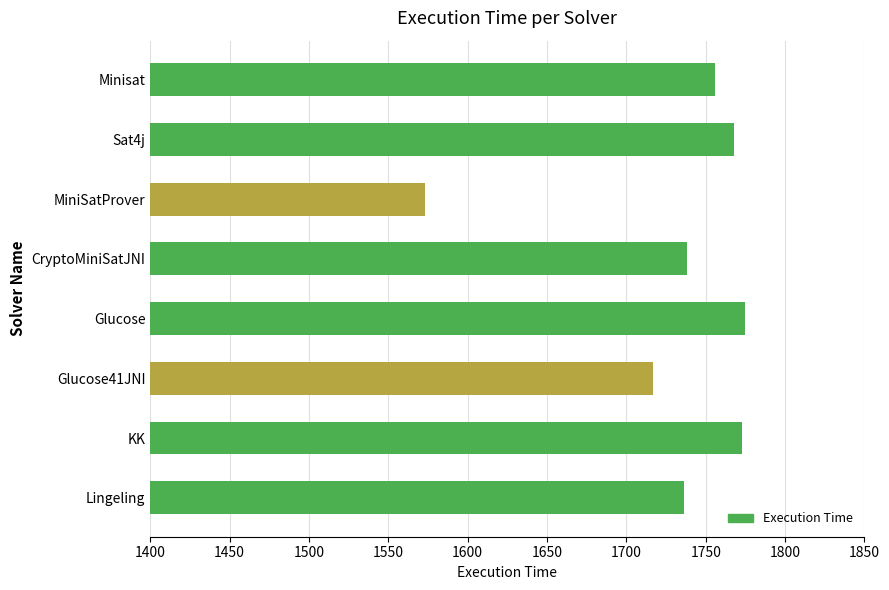

What is the difference between the maximum and second lowest values?

58